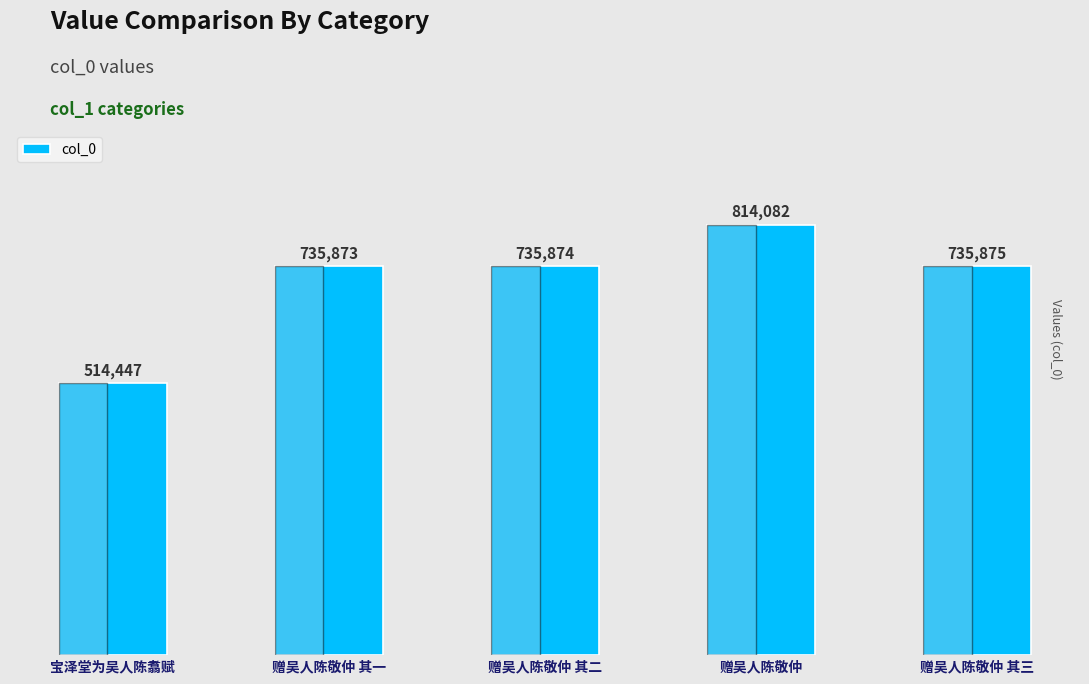

What is the maximum value shown in the chart?

814082